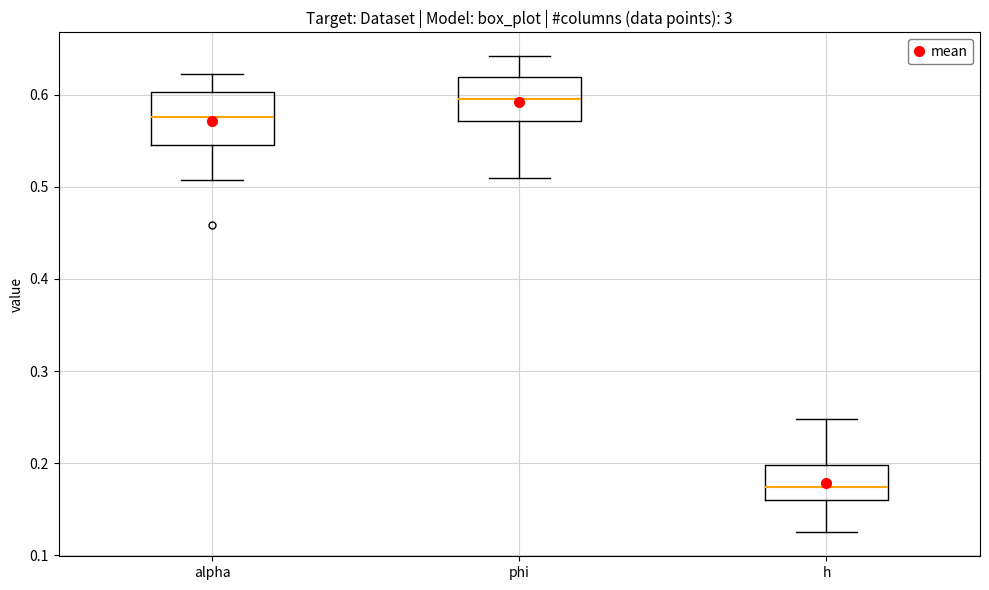

Which box has the highest median line?

phi